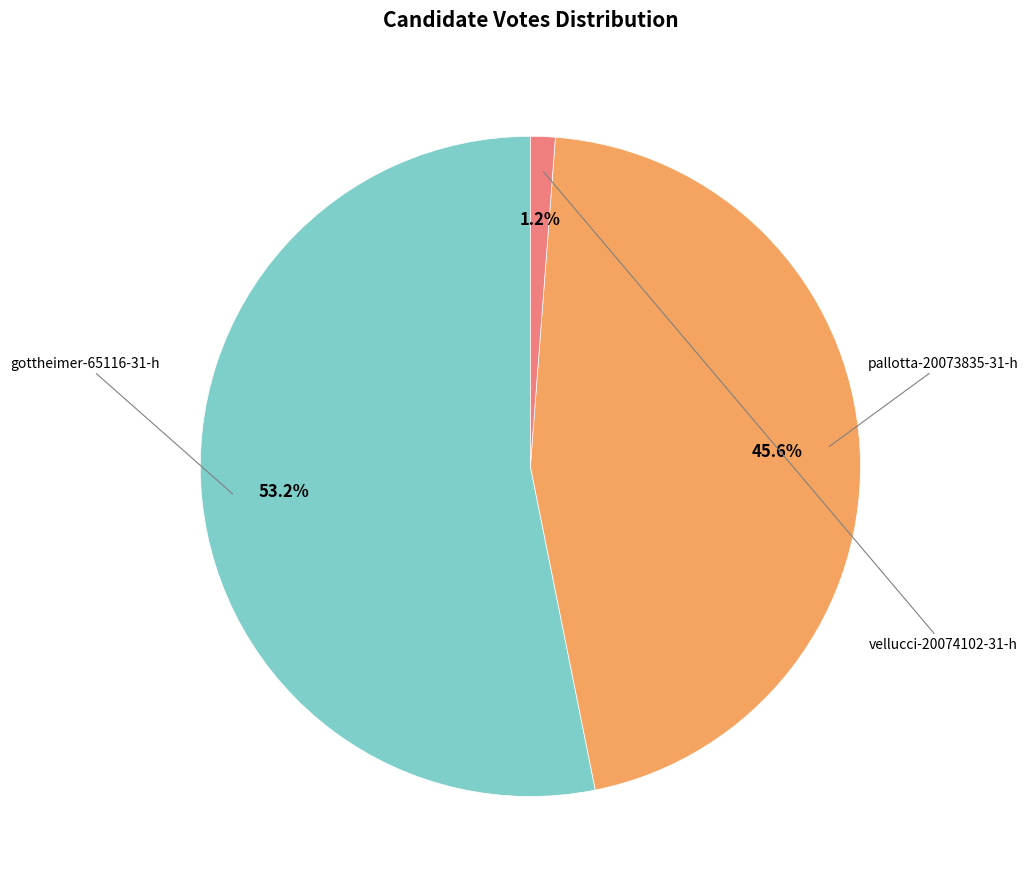

Count the number of slices in the pie.

3